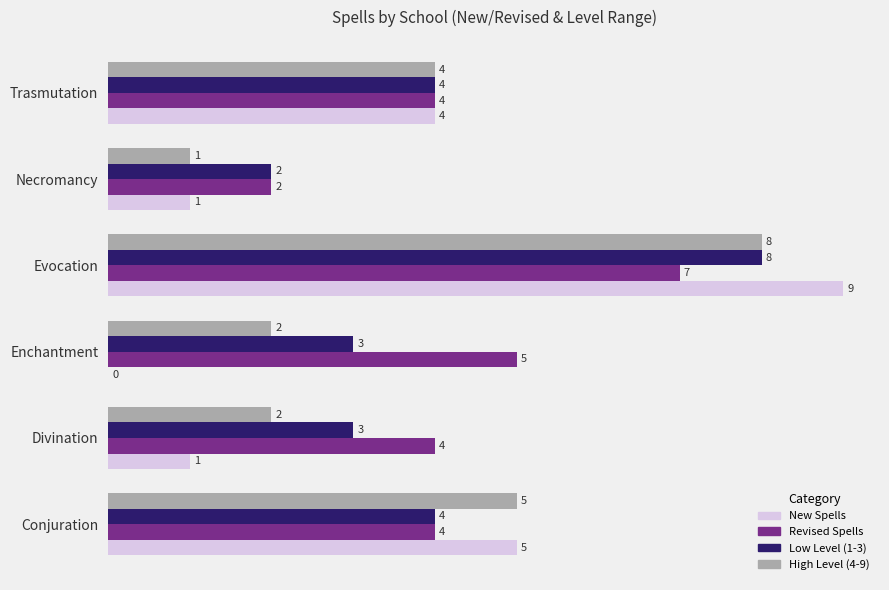

Which series changed the most between Evocation and Trasmutation?

New Spells